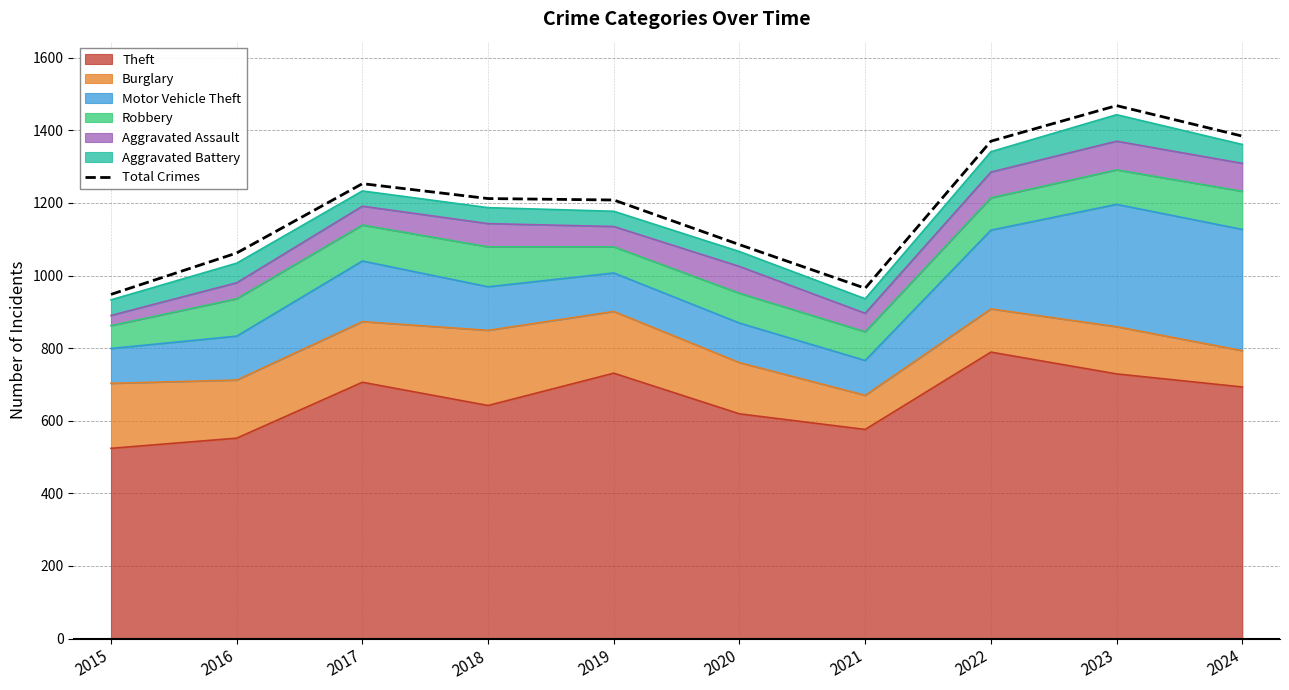

The value at 2022 is 1370. True or false?

True